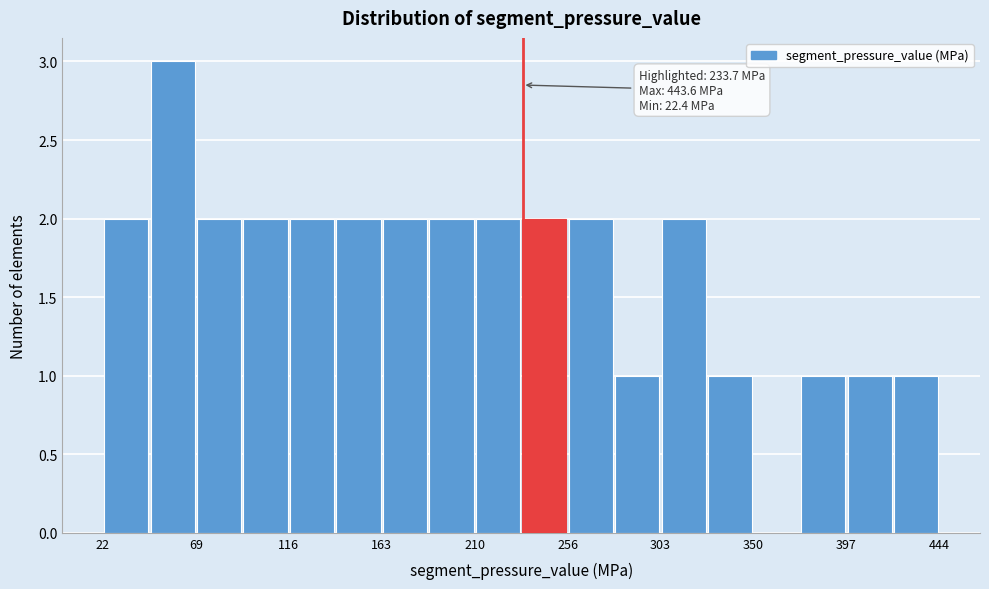

Which range on the x-axis has the tallest bar?

45 to 70